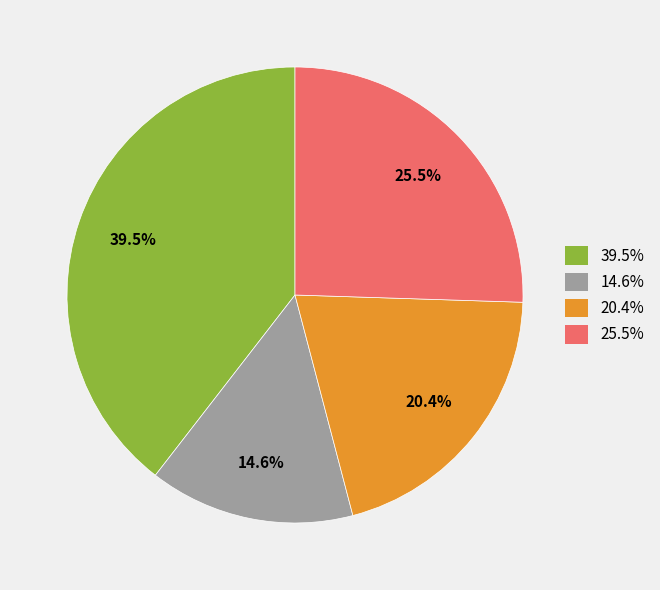

Is there a majority slice in this chart?

No